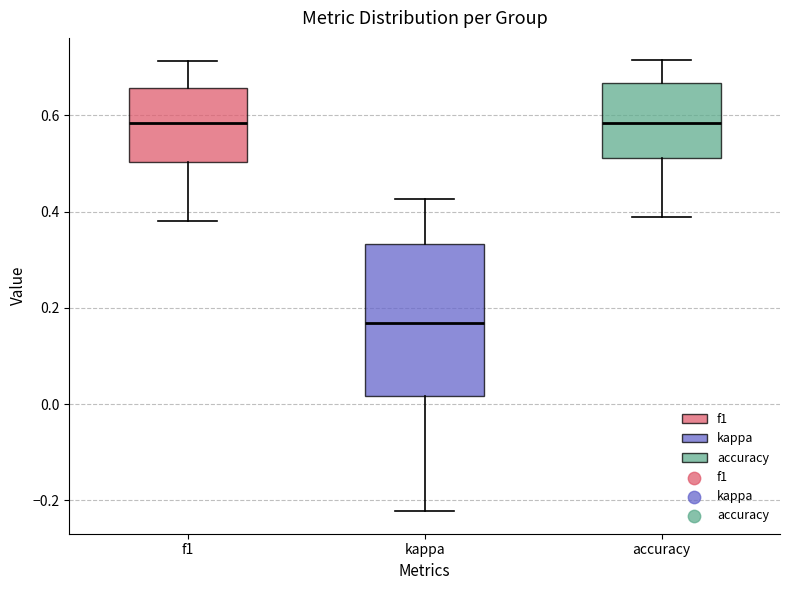

Reading left to right, read every box against the y-axis: the position of its median line, the range the box covers, and the ends of its whiskers. The values are not printed on the chart, so give them approximately, as read against the axis.

f1: median 0.58, box 0.50 to 0.66, whiskers 0.38 to 0.72
kappa: median 0.16, box 0.02 to 0.34, whiskers -0.22 to 0.42
accuracy: median 0.58, box 0.52 to 0.66, whiskers 0.38 to 0.72